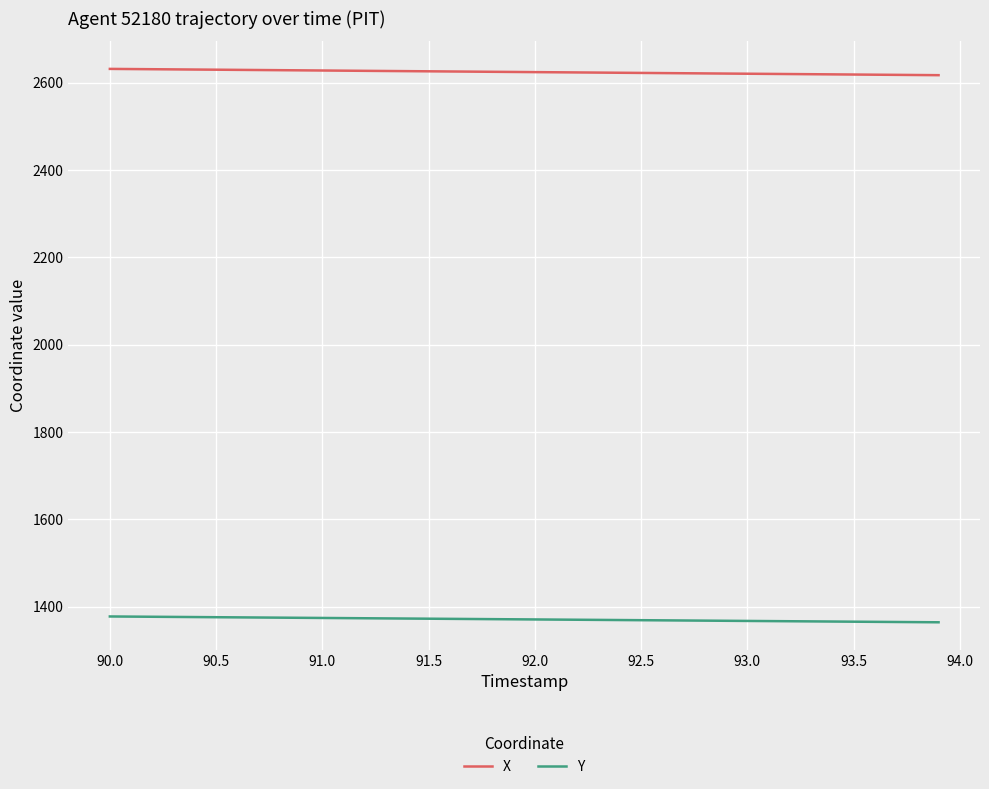

True or false: X and Y cross at least once.

False